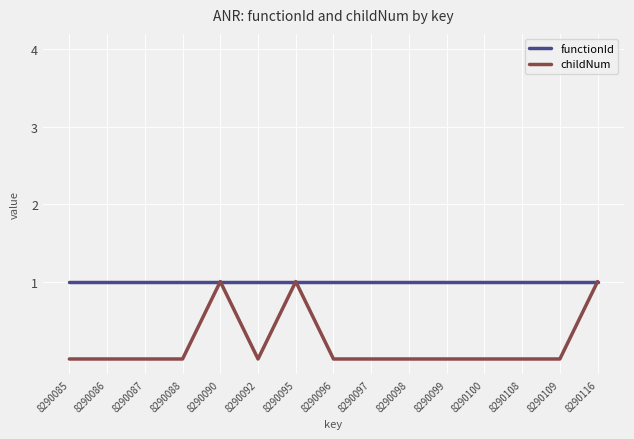

Is it true that childNum equals -1 at 8290109?

False